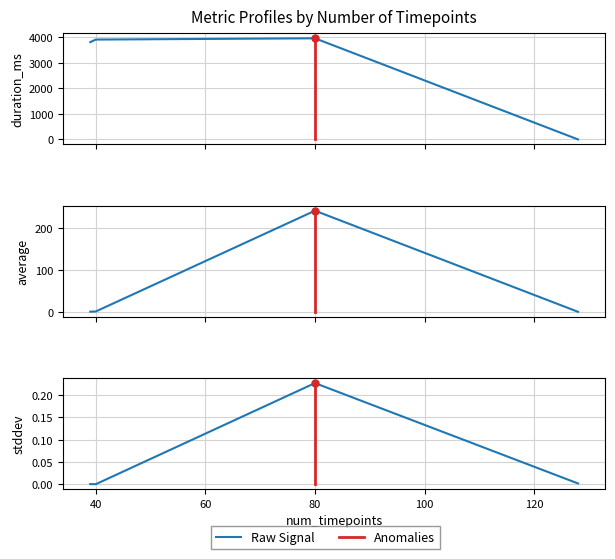

List the series in order of their peak value, lowest first.

stddev, average, duration_ms